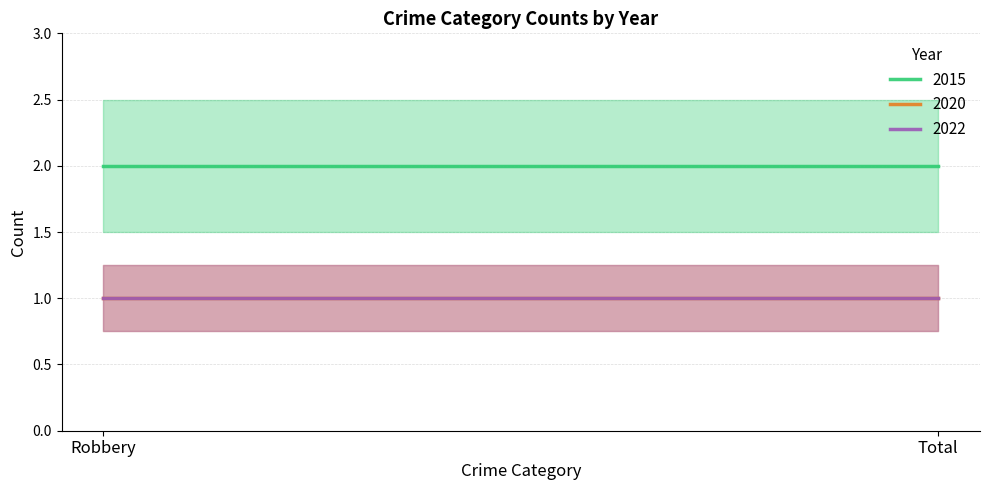

At Total, list the series in order from smallest to largest.

2020, 2022, 2015